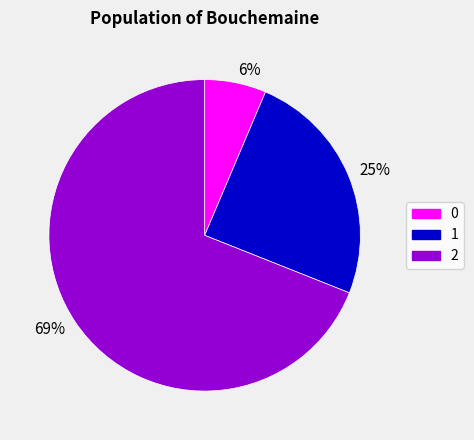

To the nearest percent, what portion does 69% represent?

69%